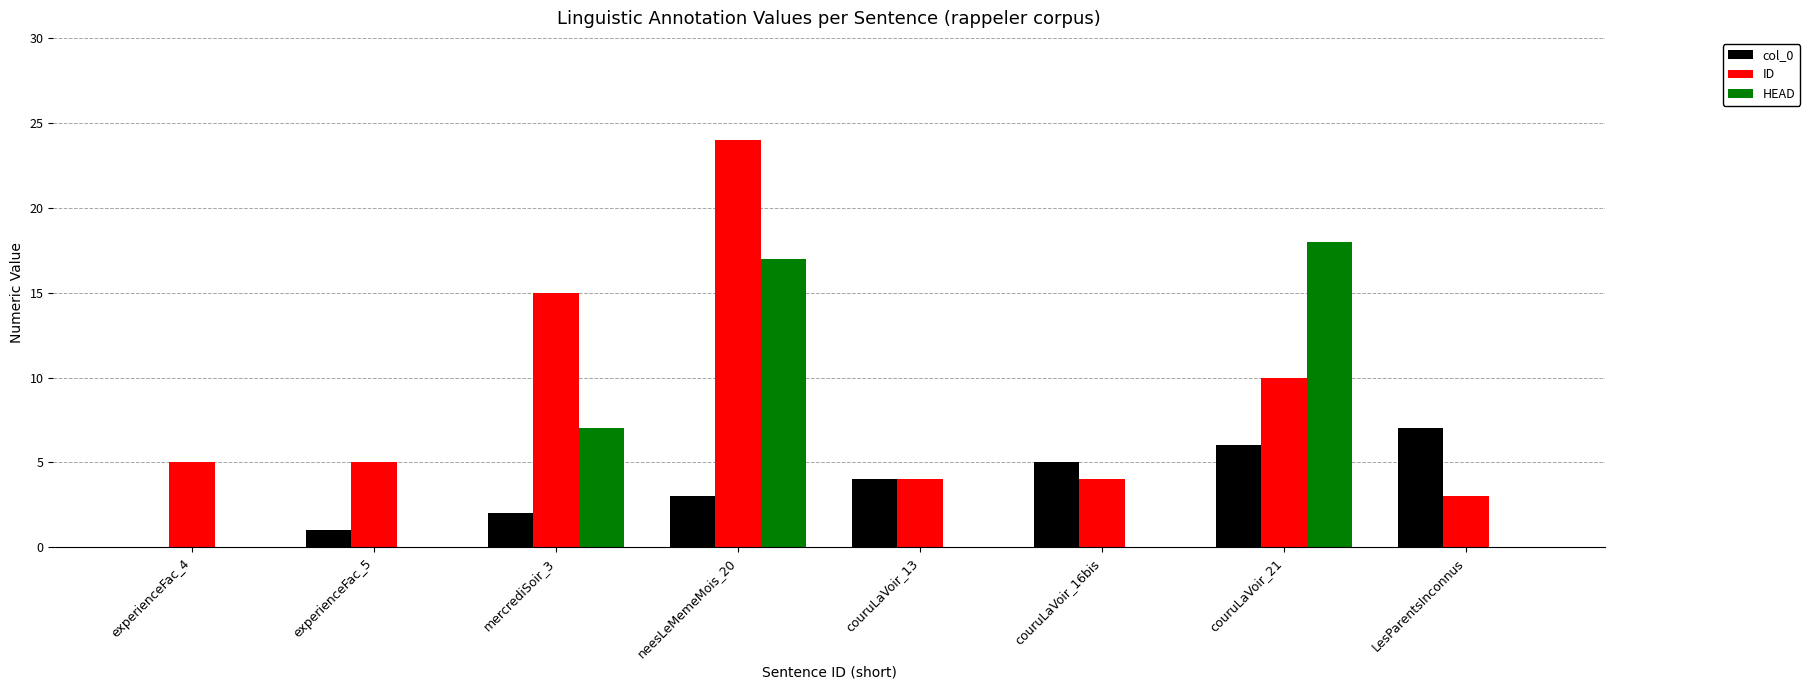

The col_0 series shows 1 at experienceFac_5. True or false?

True